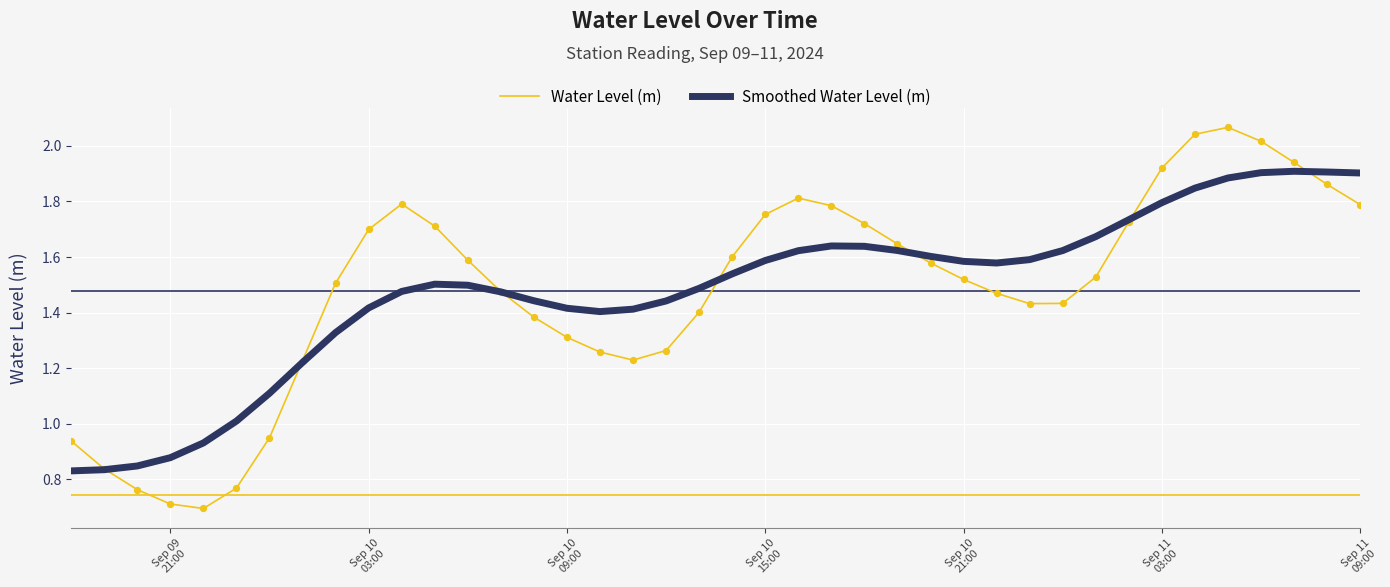

List the series in order of their peak value, highest first.

Water Level (m), Smoothed Water Level (m)